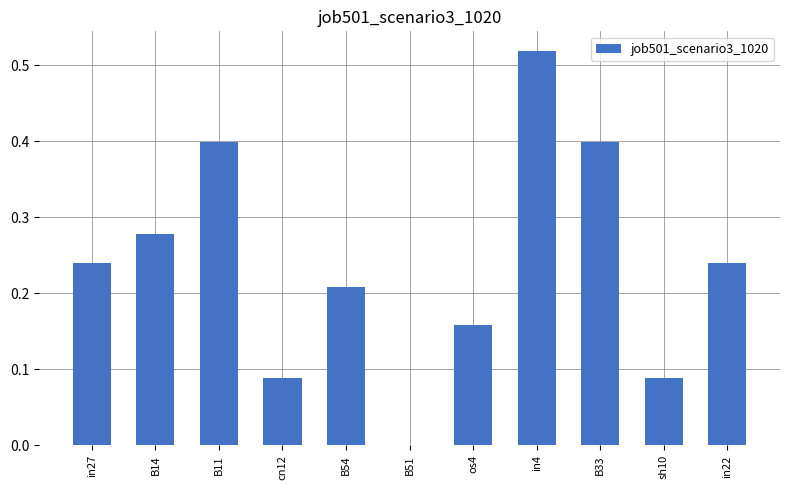

Where is the data nearest to the value 0?

B51